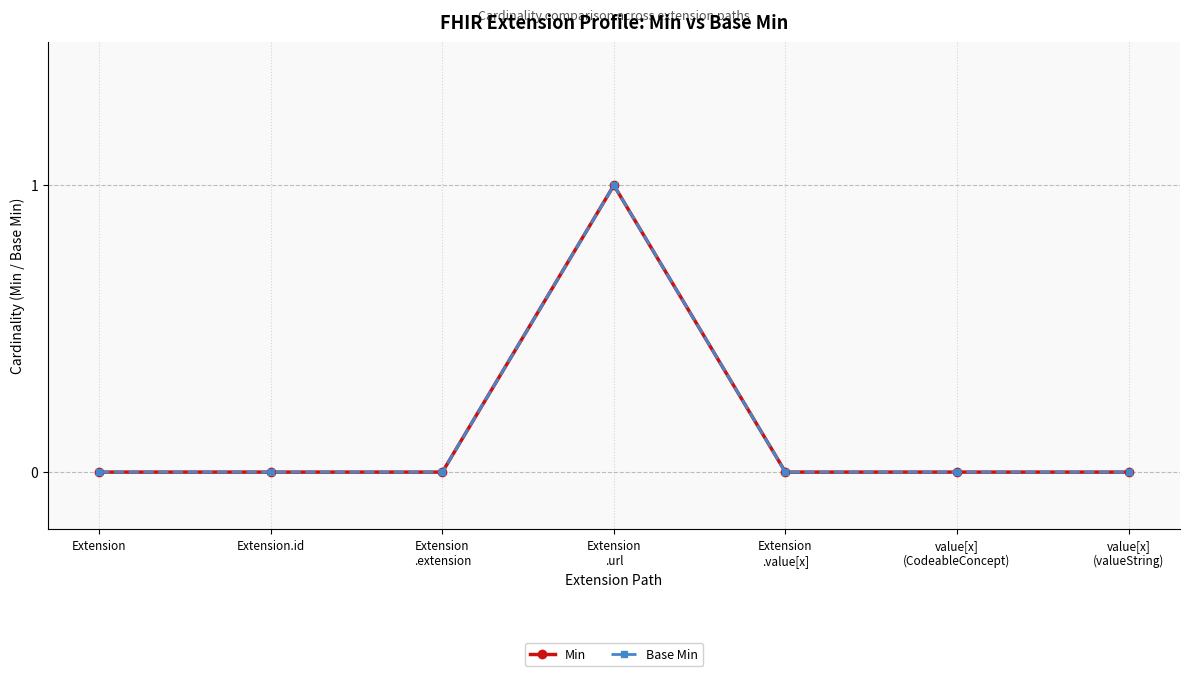

Is this an area chart (filled region under the line)?

No